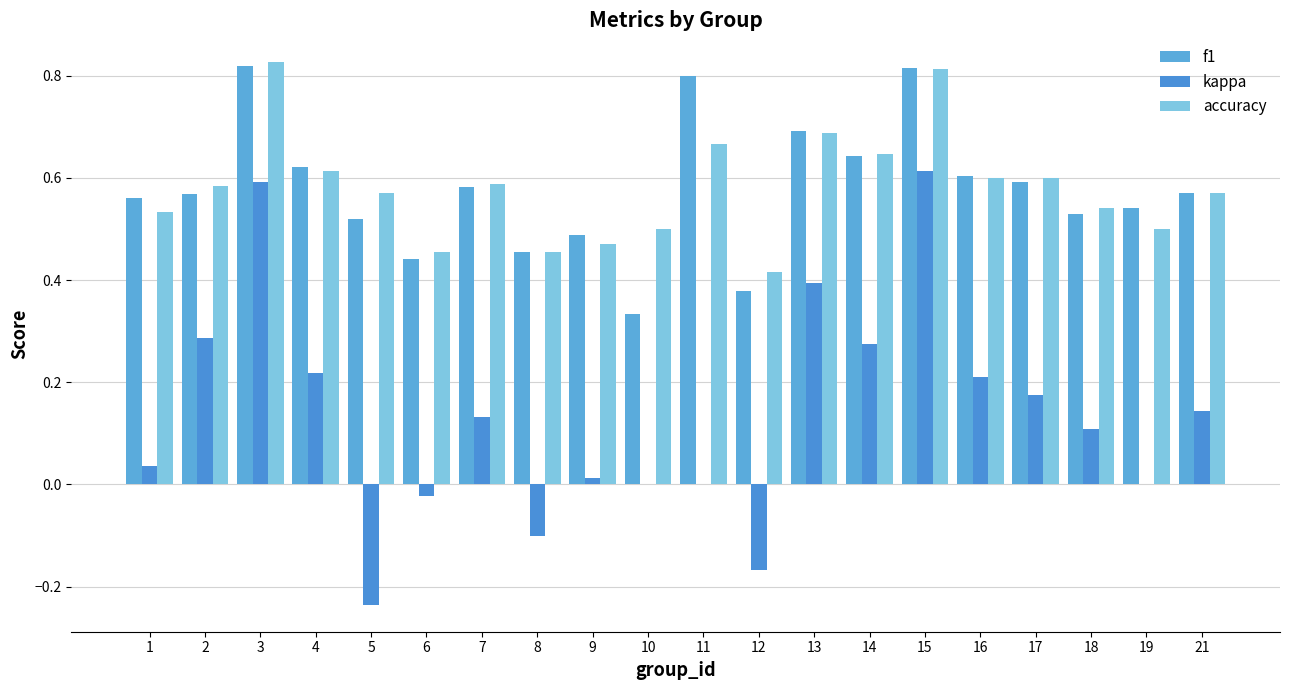

Count the number of categories in the chart.

20